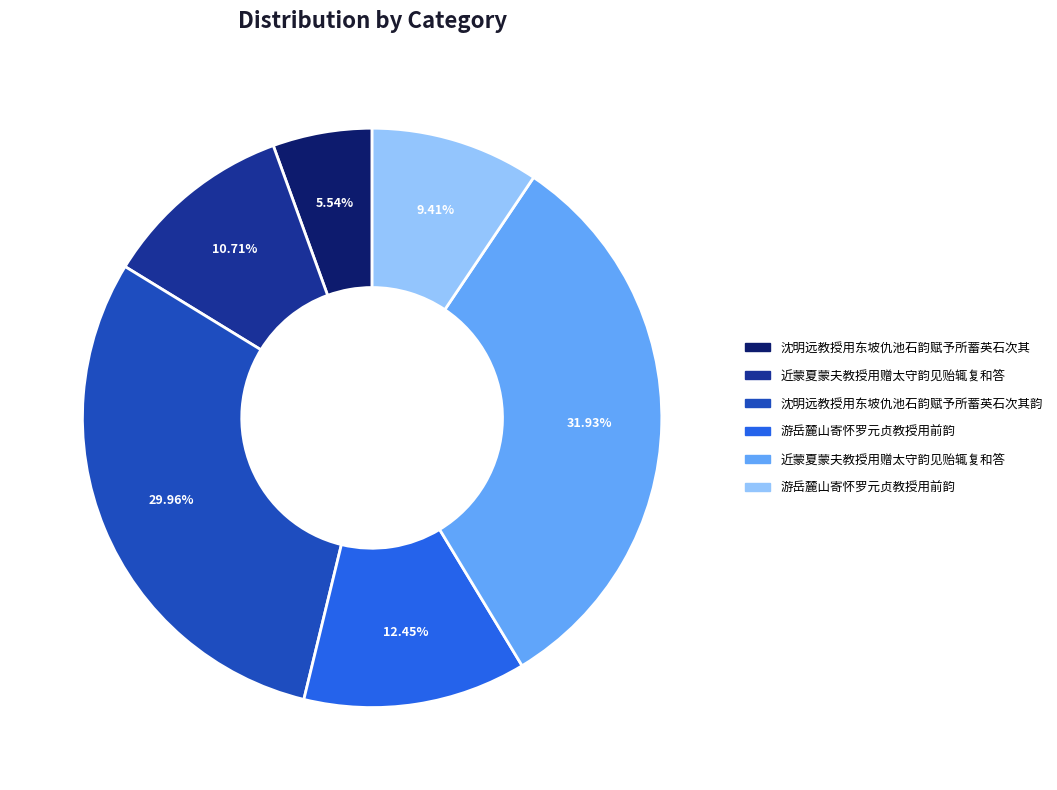

Is there any slice that represents more than half of the pie?

No